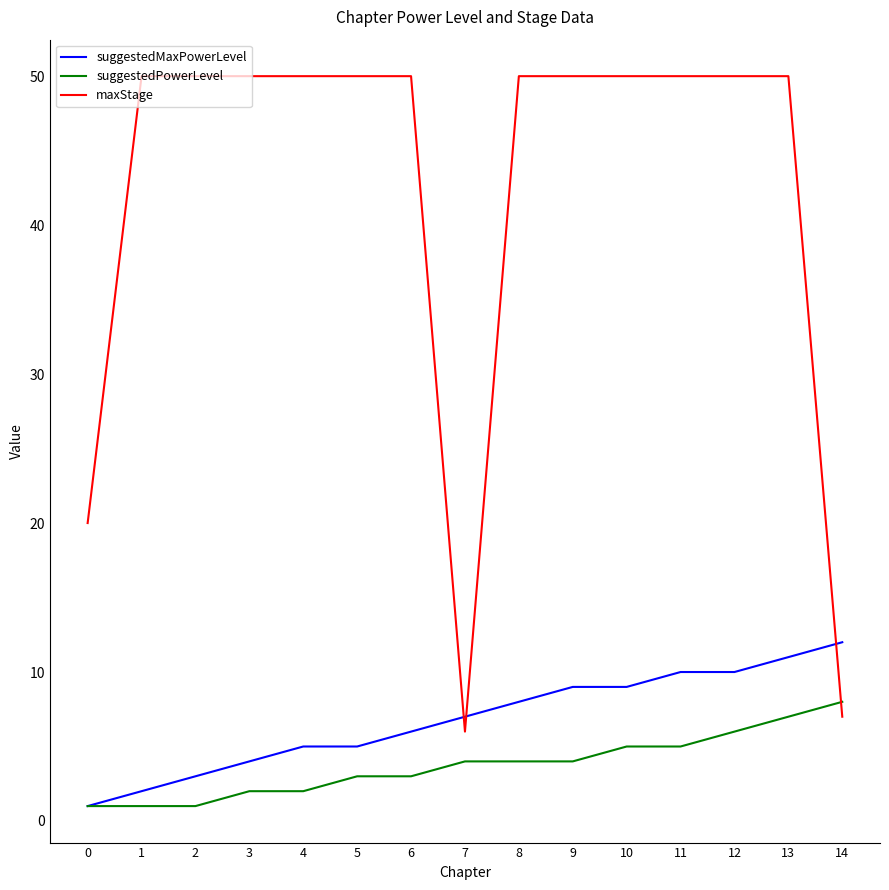

Is this an area chart (filled region under the line)?

No